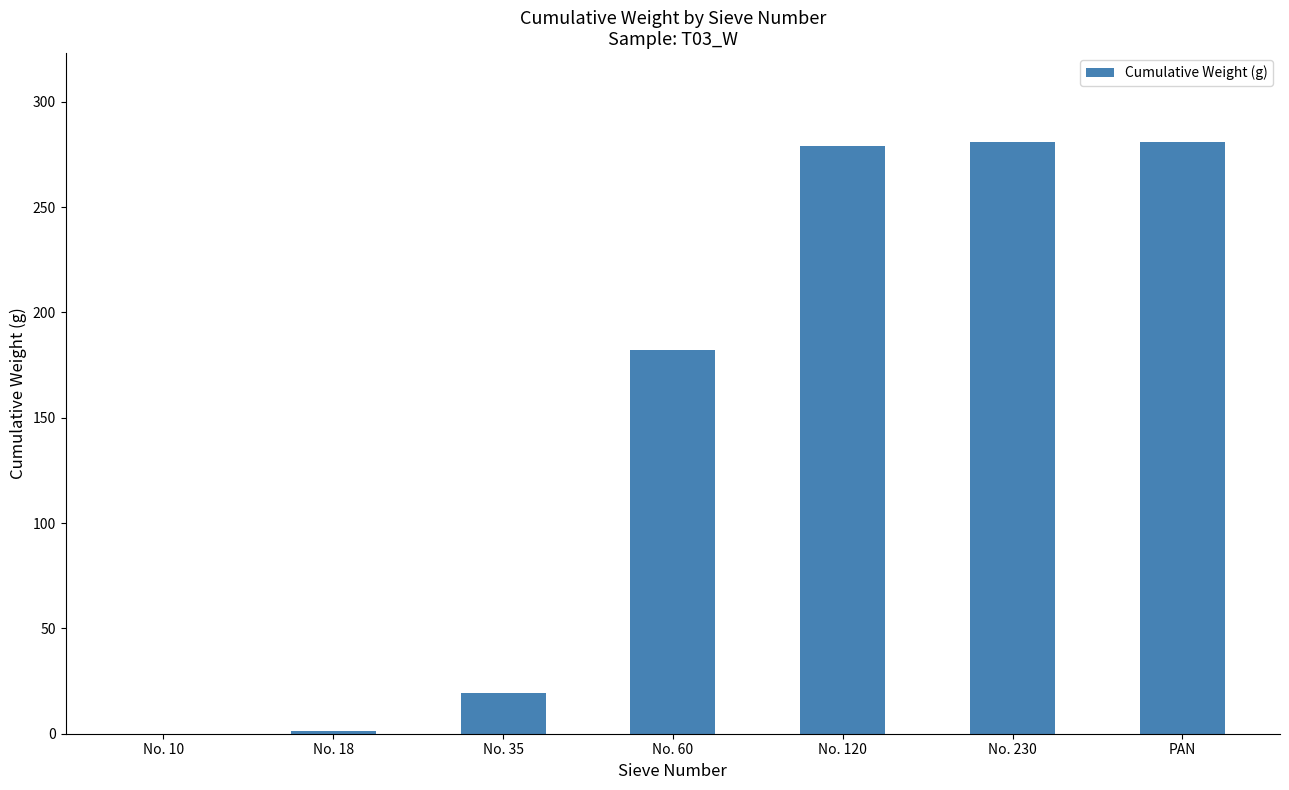

What is the approximate value at No. 35?

19.5